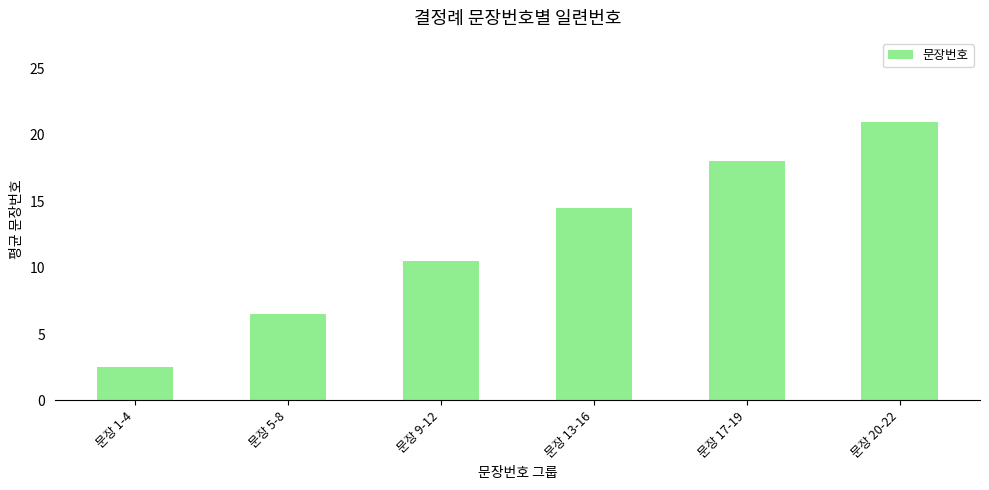

What is the average value?

12.2